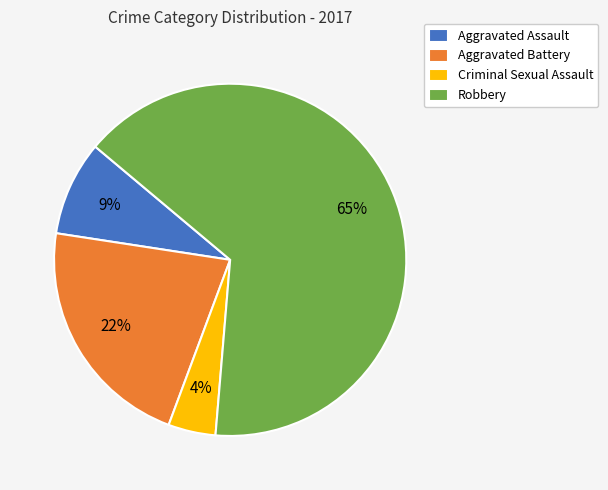

What is the majority slice?

Robbery